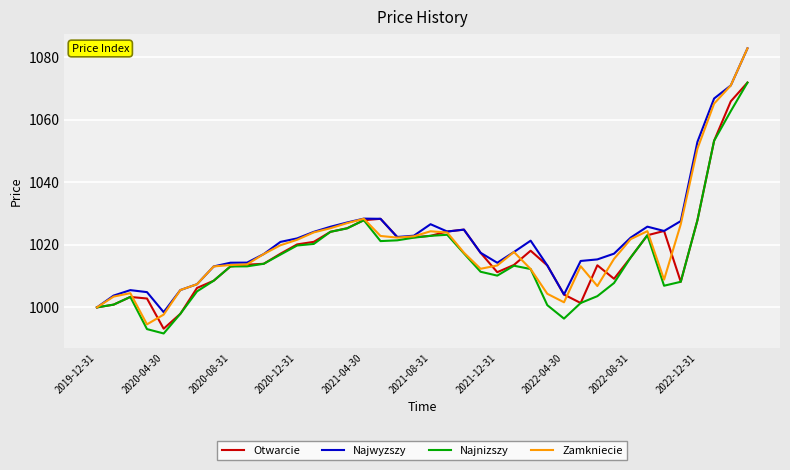

What is the lowest value of the Zamkniecie series?

994.6